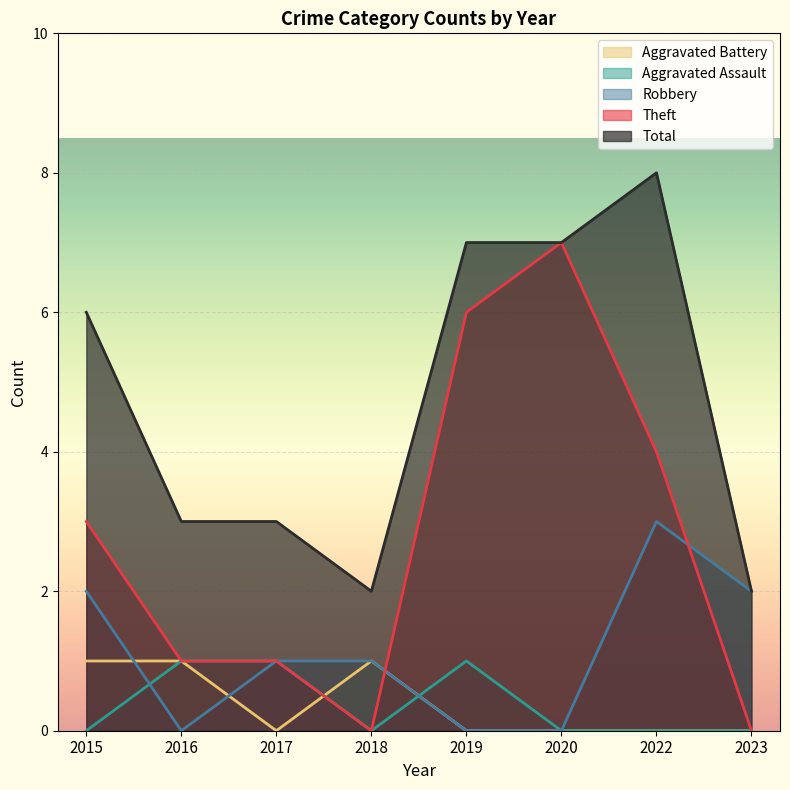

How many Robbery values are between 0 and 2?

7